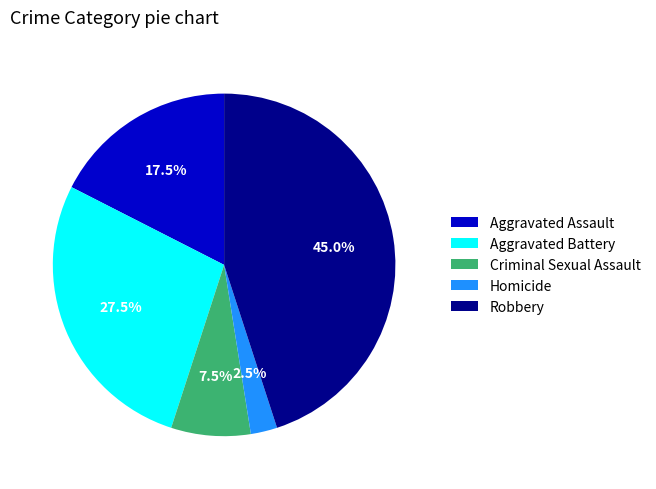

Does Aggravated Battery represent more than half of the total?

No